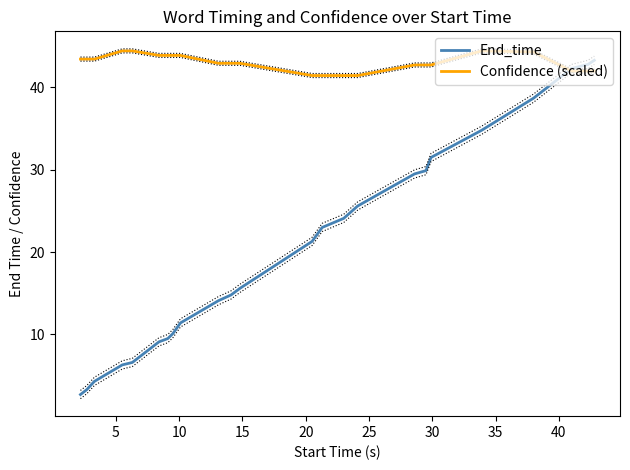

At how many categories does at least one series exceed 37?

24